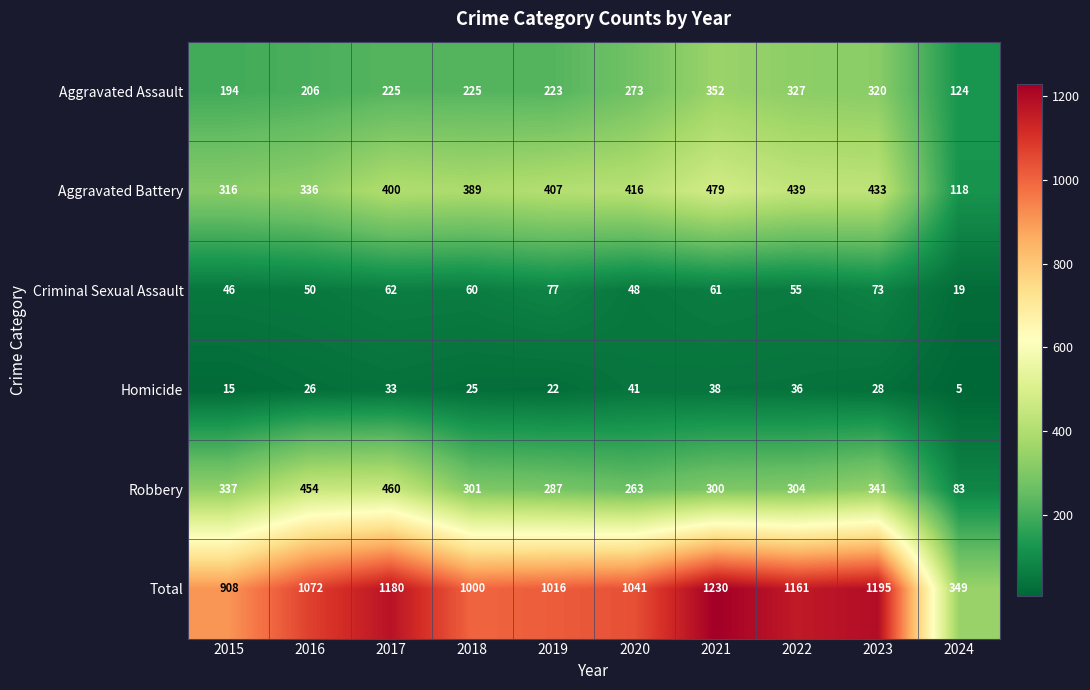

The value of Total at 2015 is 370. True or false?

False